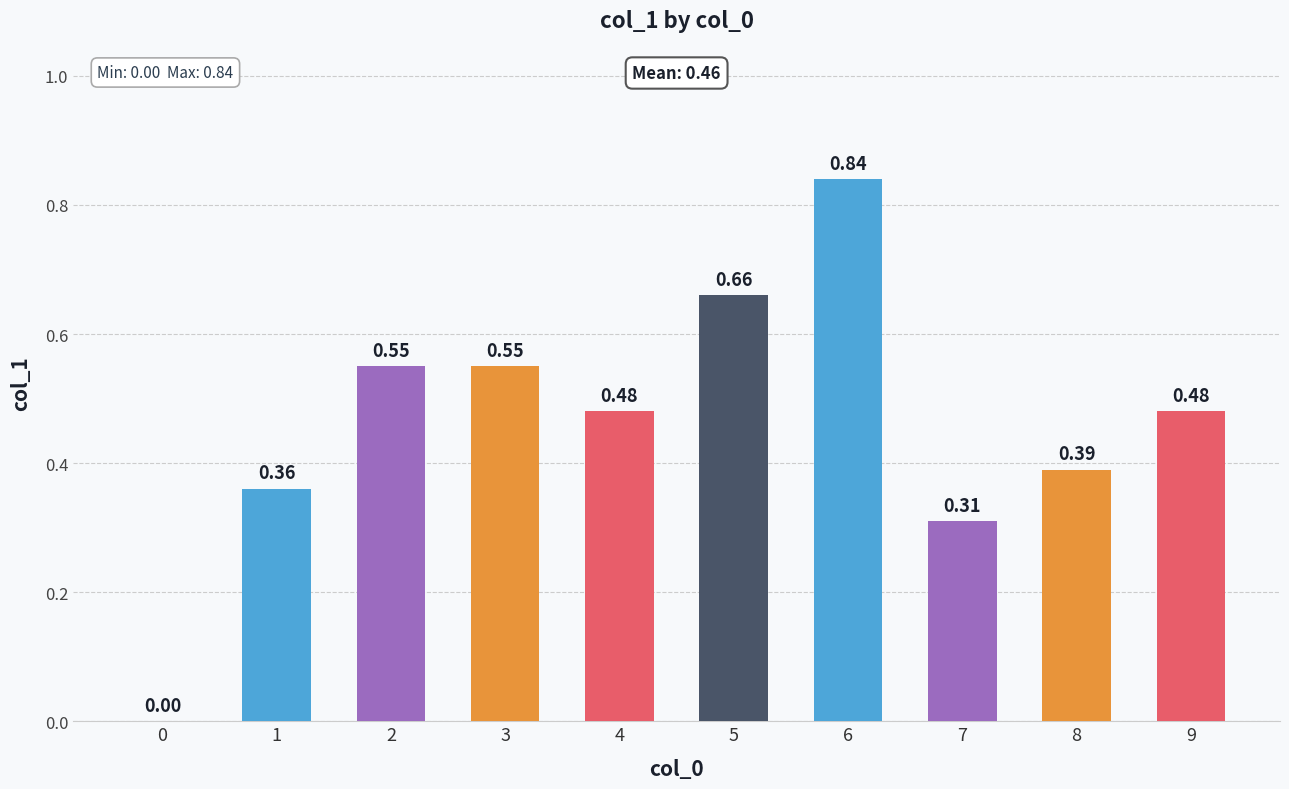

How many distinct data groups are displayed?

1